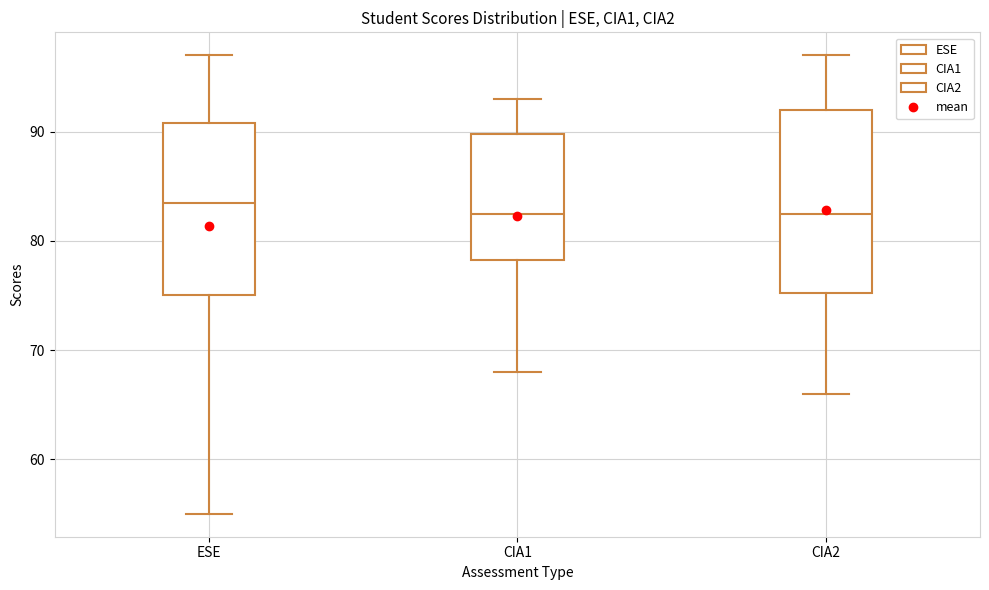

Comparing the boxes themselves (not the whiskers), which one is the tallest?

CIA2